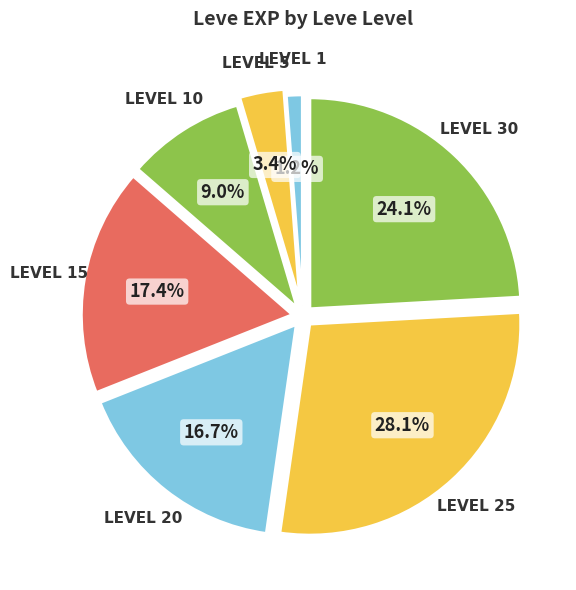

Count the number of slices in the pie.

7